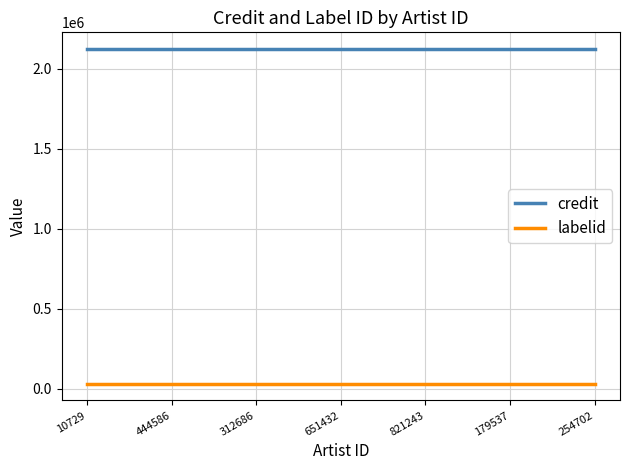

Is the value of labelid at 312686 greater than the value of credit at 10729?

No